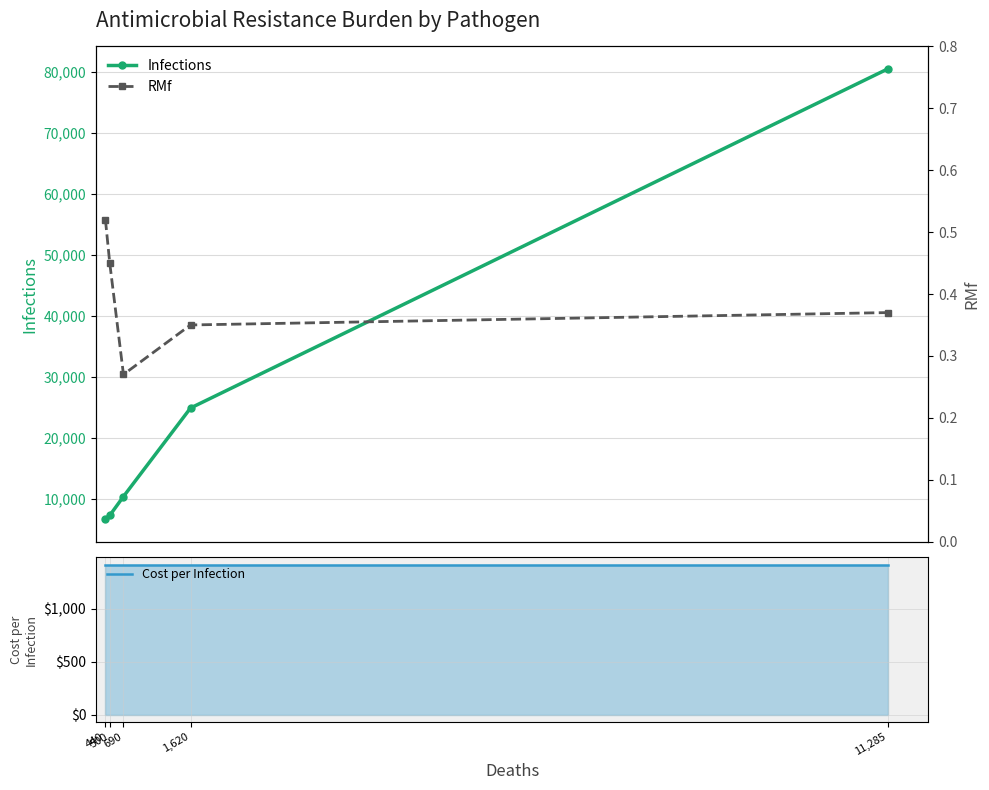

Which series has the largest total across all categories?

Infections